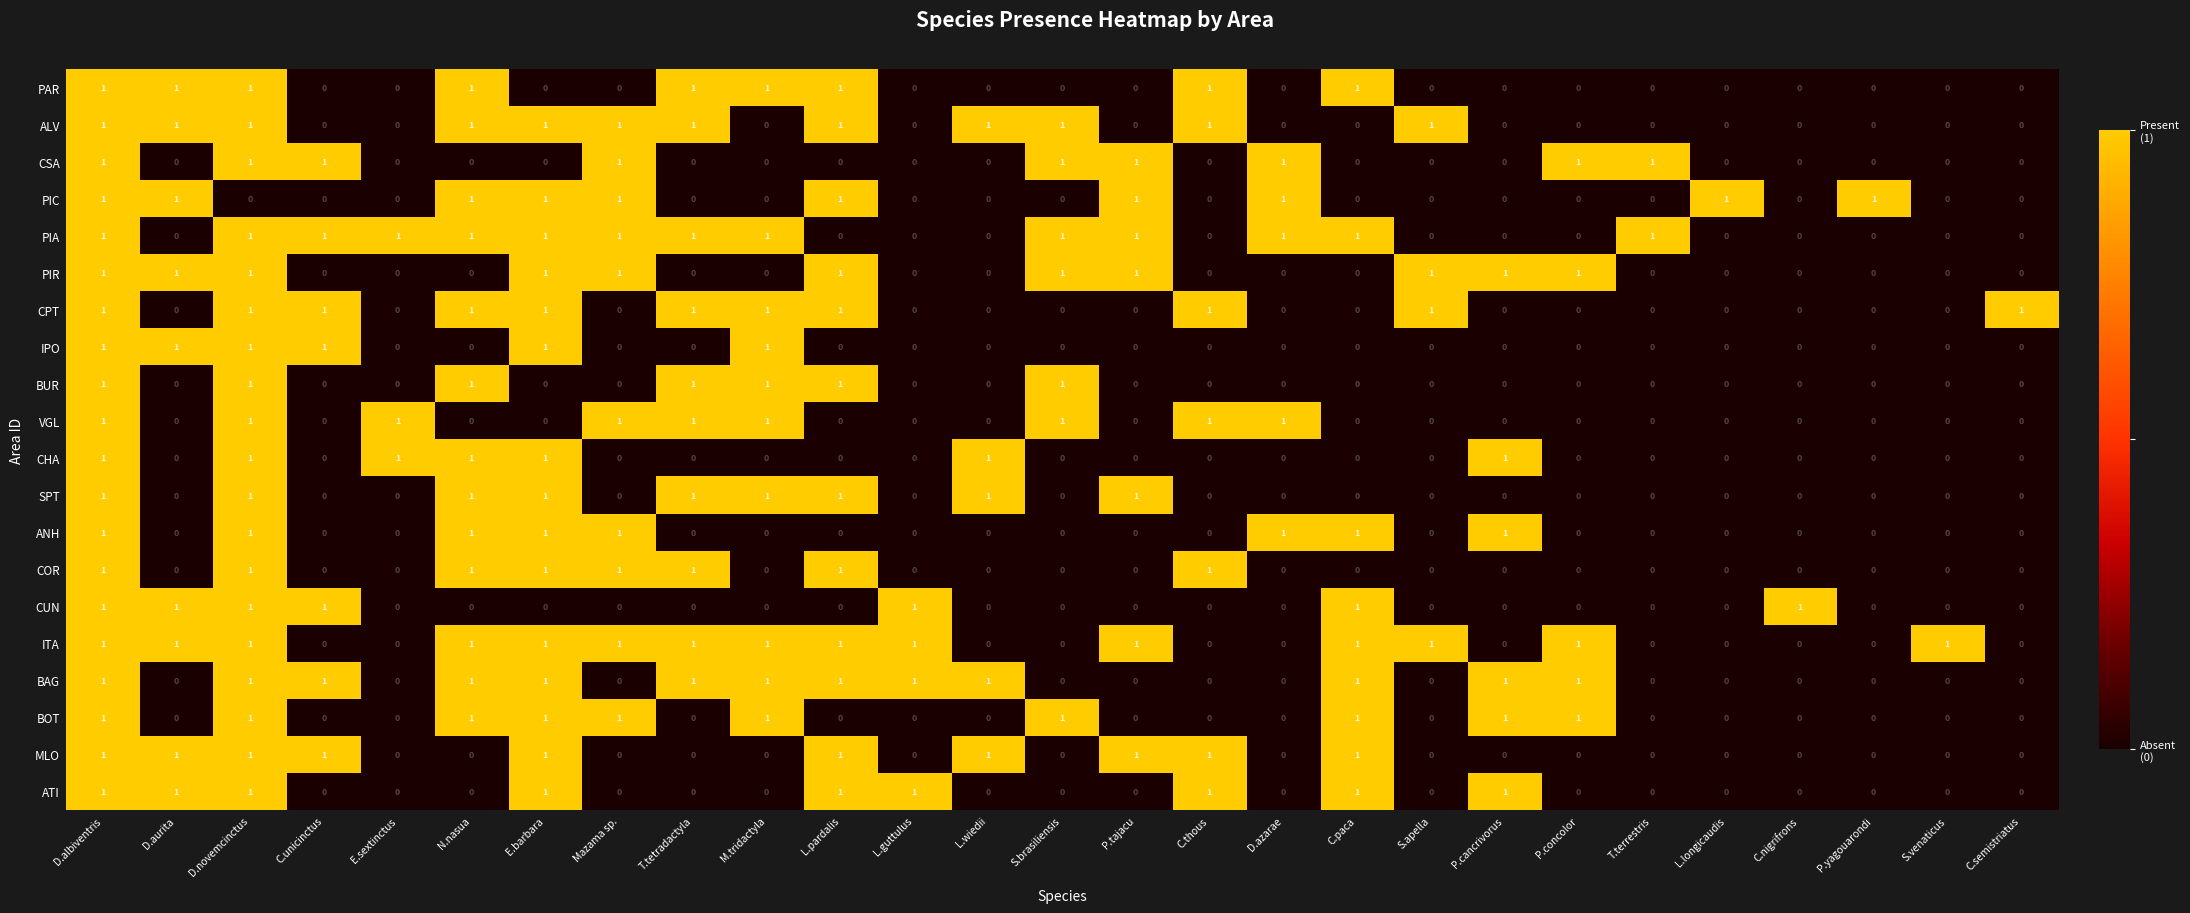

How many values in the BOT series exceed 0?

10